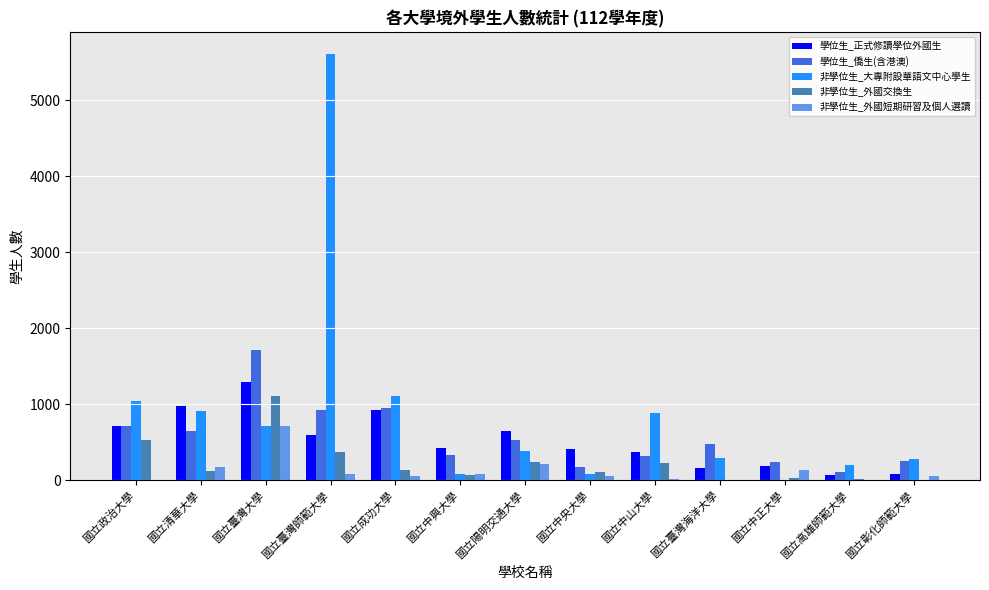

Between 國立成功大學 and 國立高雄師範大學, which series saw the biggest shift?

非學位生_大專附設華語文中心學生